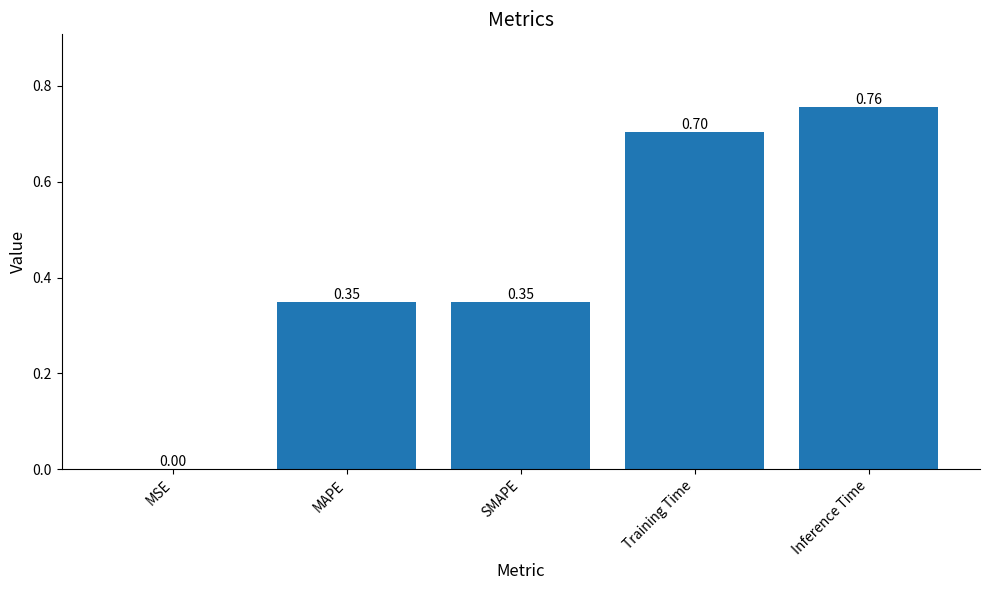

What is the average value?

0.4